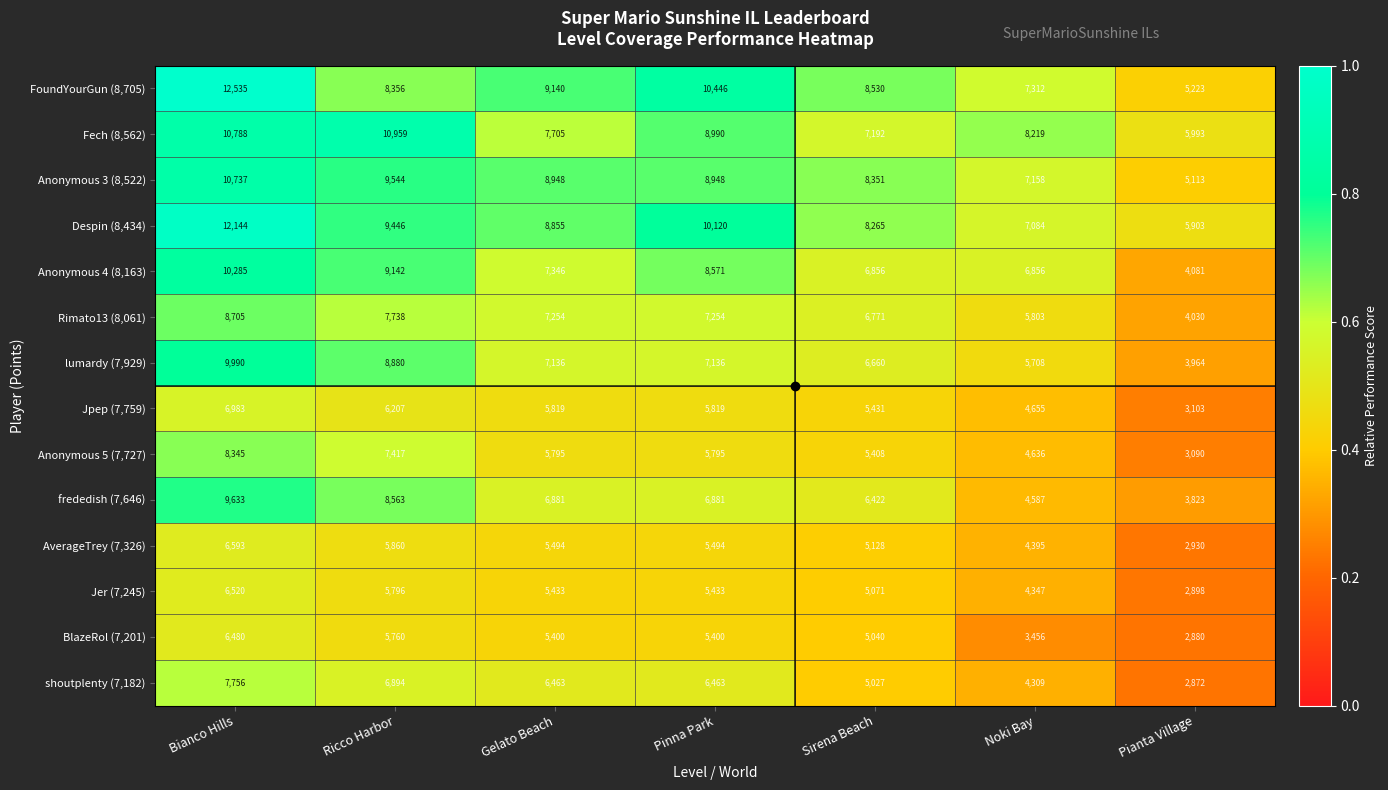

At which category is the sum across all series the highest?

Bianco Hills